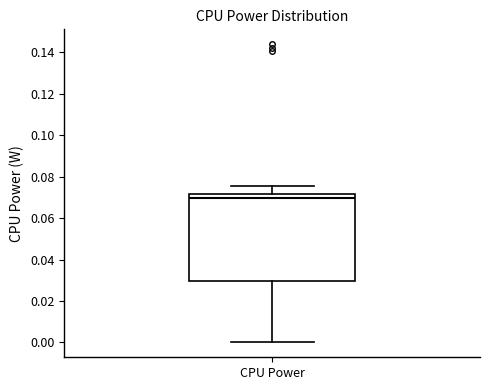

Read this box plot against the y-axis: the position of the median line, the range covered by the box, and the ends of both whiskers. The values are not printed on the chart, so give them approximately, as read against the axis.

median 0.070, box 0.030 to 0.072, whiskers 0.000 to 0.076